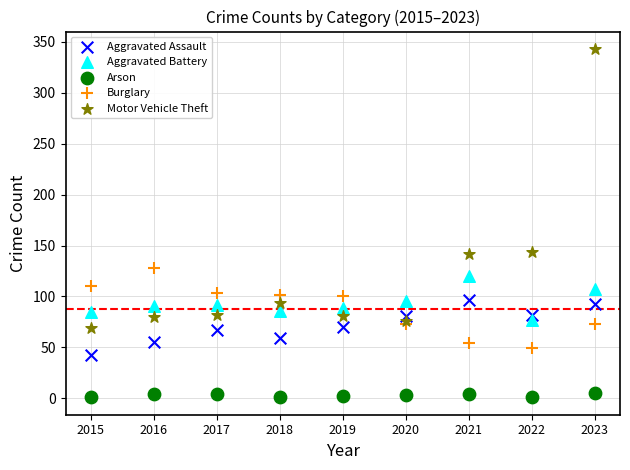

Which series contains the lowest Y value?

Arson